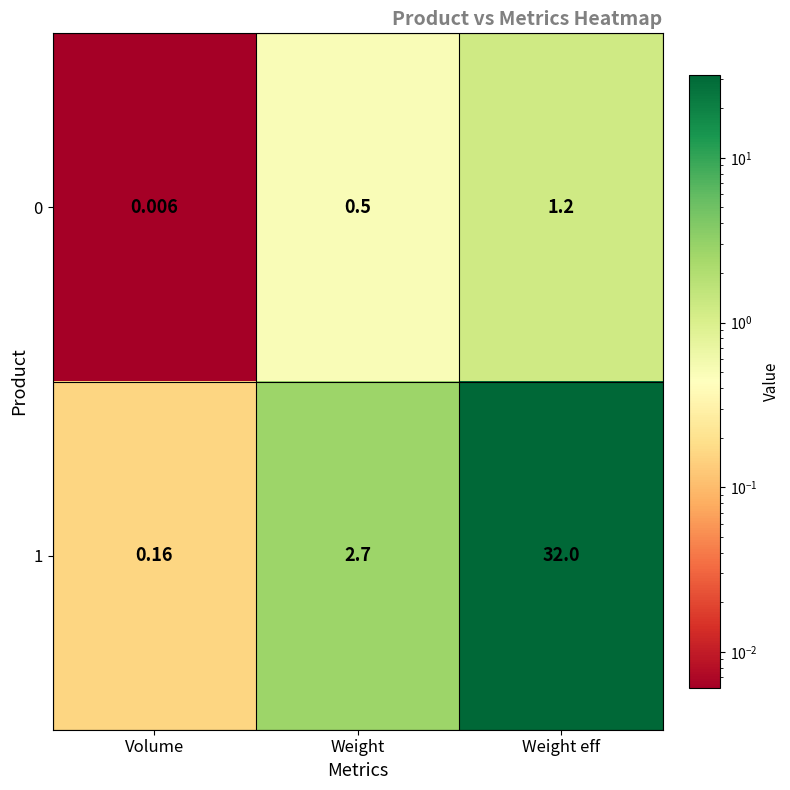

List the labels in order of 1 value, largest first.

Weight eff, Weight, Volume